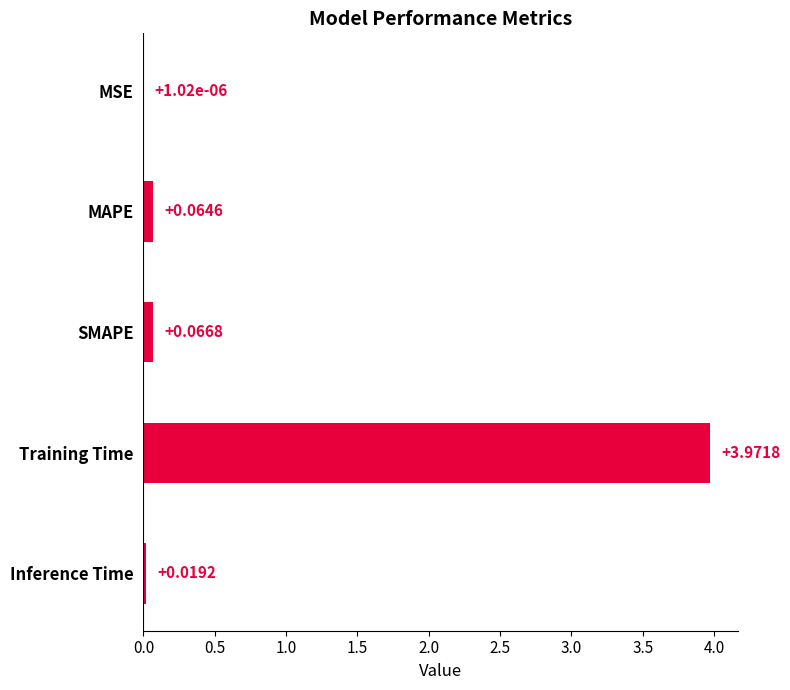

Where is the data nearest to the value 1?

SMAPE